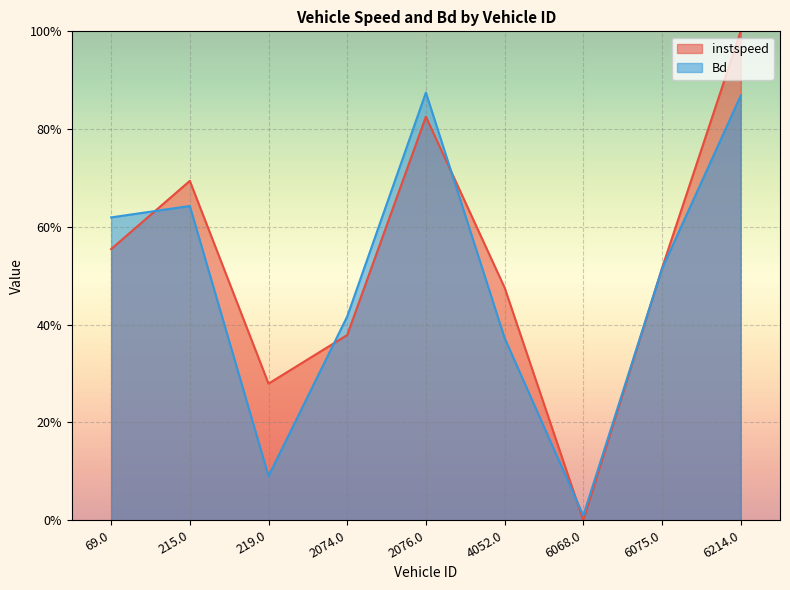

What is the highest value of the instspeed series?

1.0